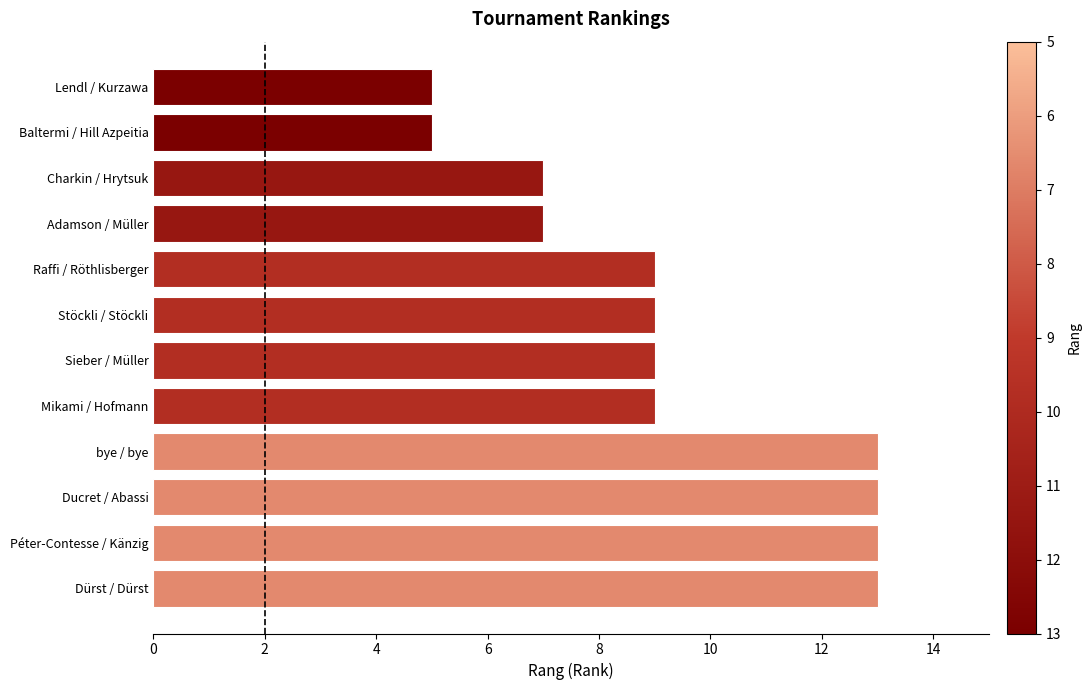

Reading bottom to top, transcribe all the data shown in this chart.

Dürst / Dürst=13	Péter-Contesse / Känzig=13	Ducret / Abassi=13	bye / bye=13	Mikami / Hofmann=9	Sieber / Müller=9	Stöckli / Stöckli=9	Raffi / Röthlisberger=9	Adamson / Müller=7	Charkin / Hrytsuk=7	Baltermi / Hill Azpeitia=5	Lendl / Kurzawa=5